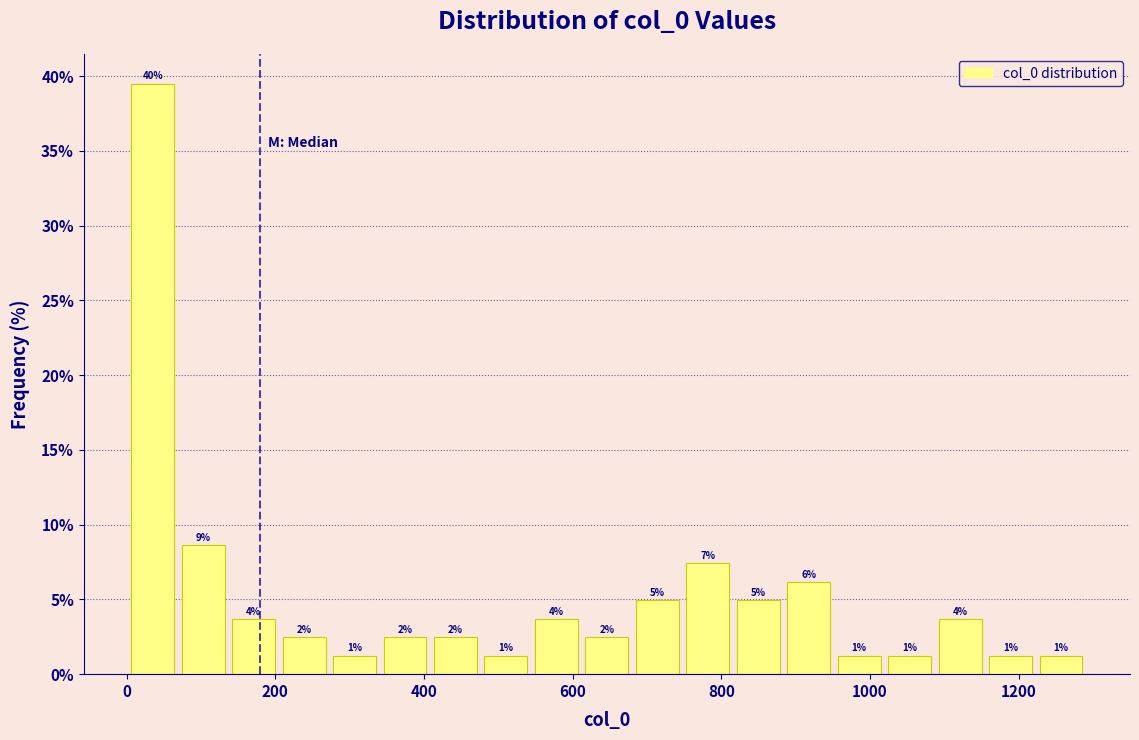

Read against the x-axis, roughly where is the centre of the tallest bar?

40